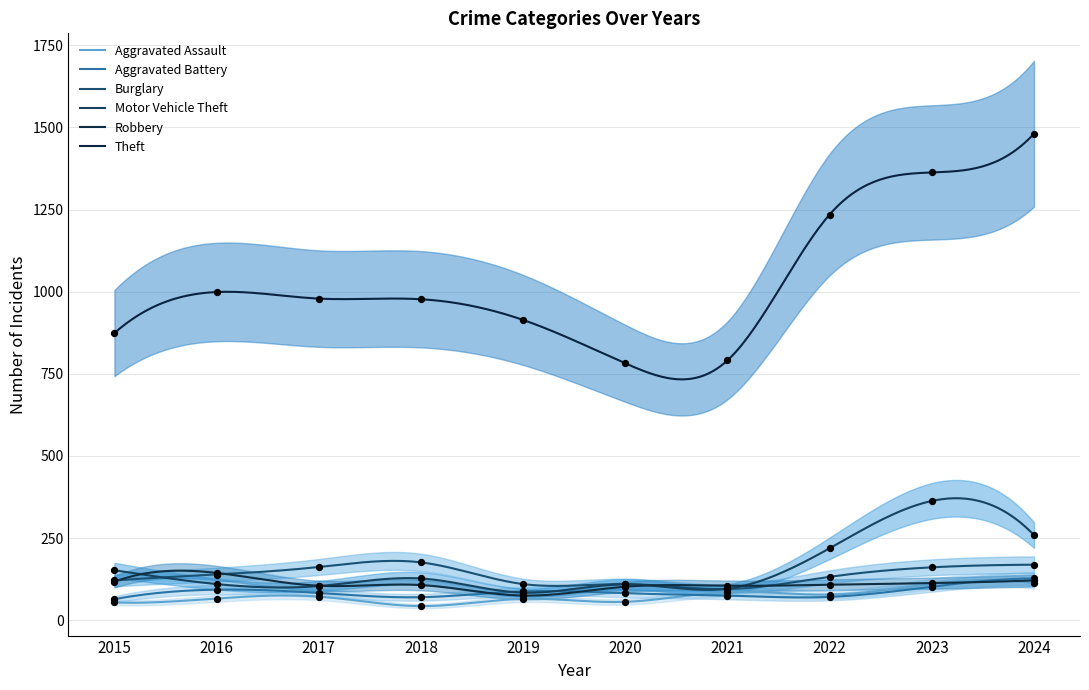

Which series reaches the minimum Y coordinate?

Aggravated Assault